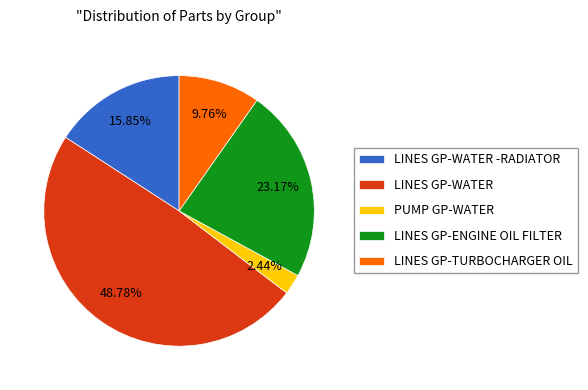

To the nearest percent, what is the combined percentage of LINES GP-TURBOCHARGER OIL and LINES GP-WATER -RADIATOR?

26%